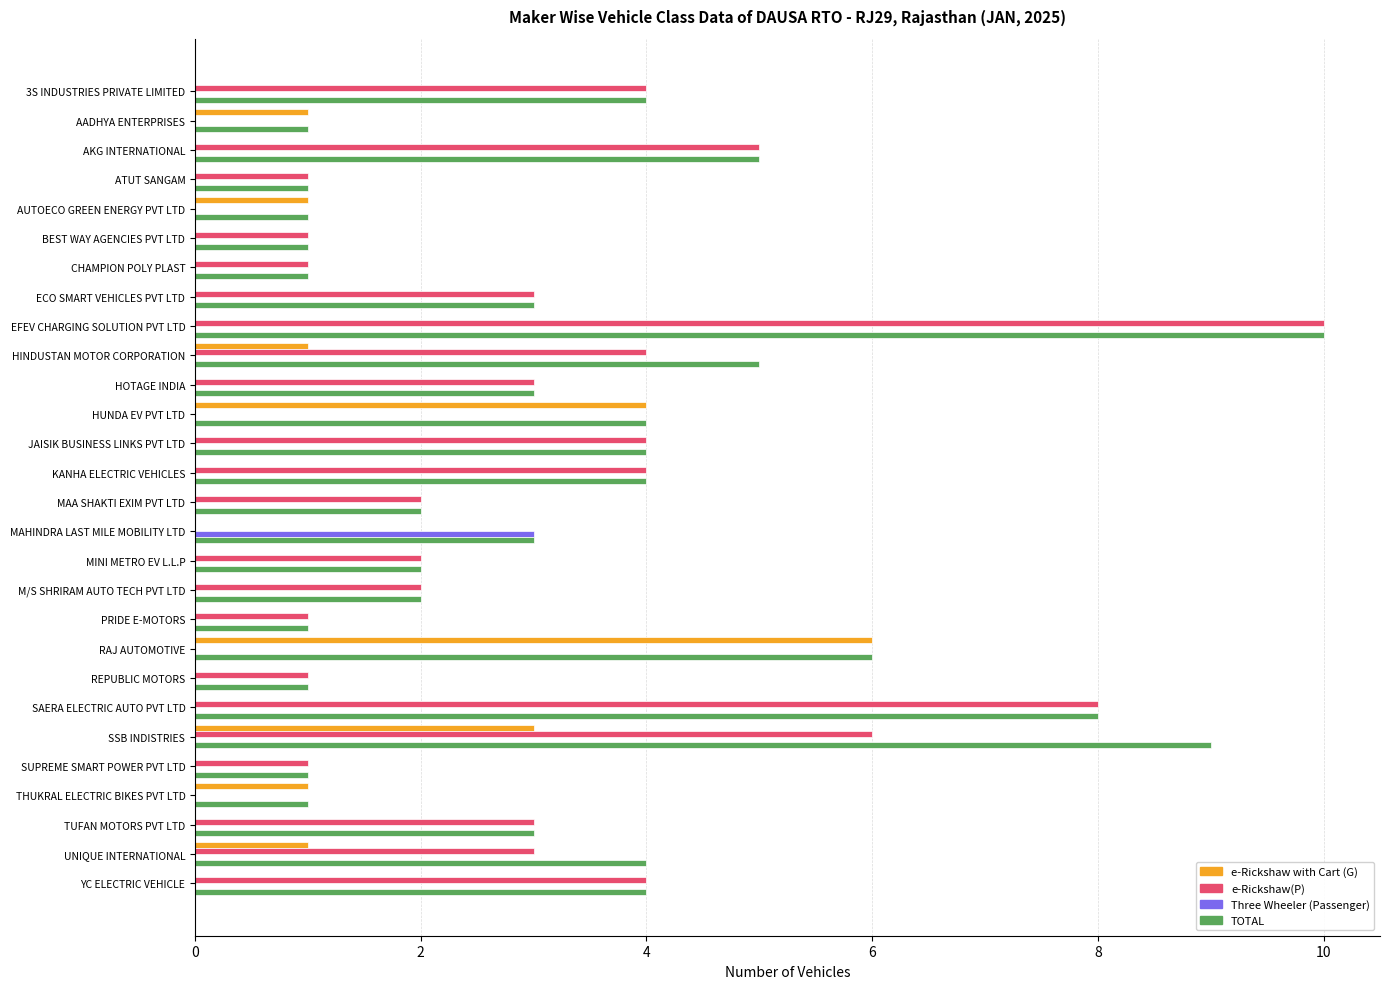

Which series changed the most between ATUT SANGAM and SSB INDISTRIES?

TOTAL